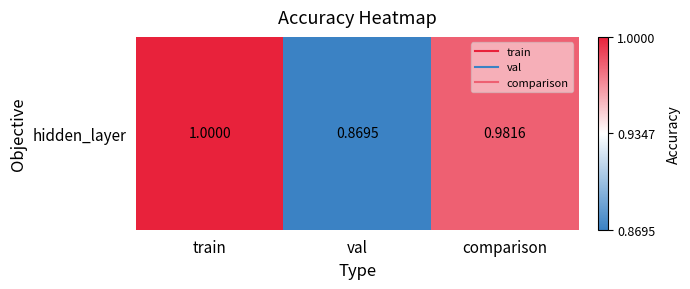

List the labels in order of value, smallest first.

val, comparison, train